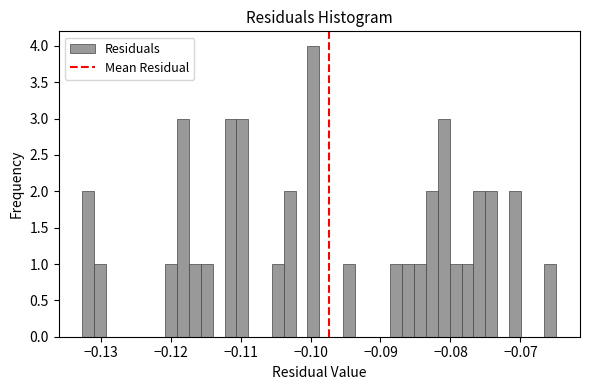

Around what value on the x-axis is the tallest bar? Give the approximate position of its centre, as read against the axis.

-0.100